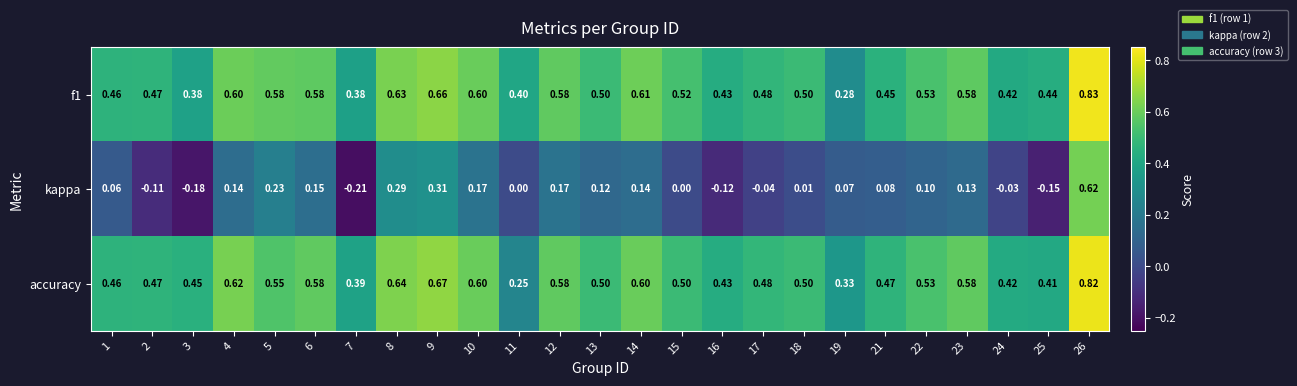

Rank the series by their maximum value, from highest to lowest.

f1, accuracy, kappa